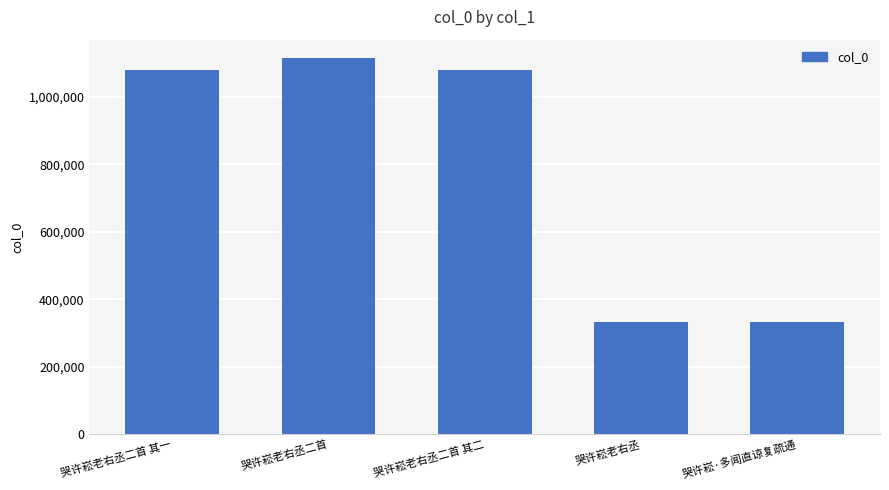

Which category has the highest value across all series?

哭许崧老右丞二首